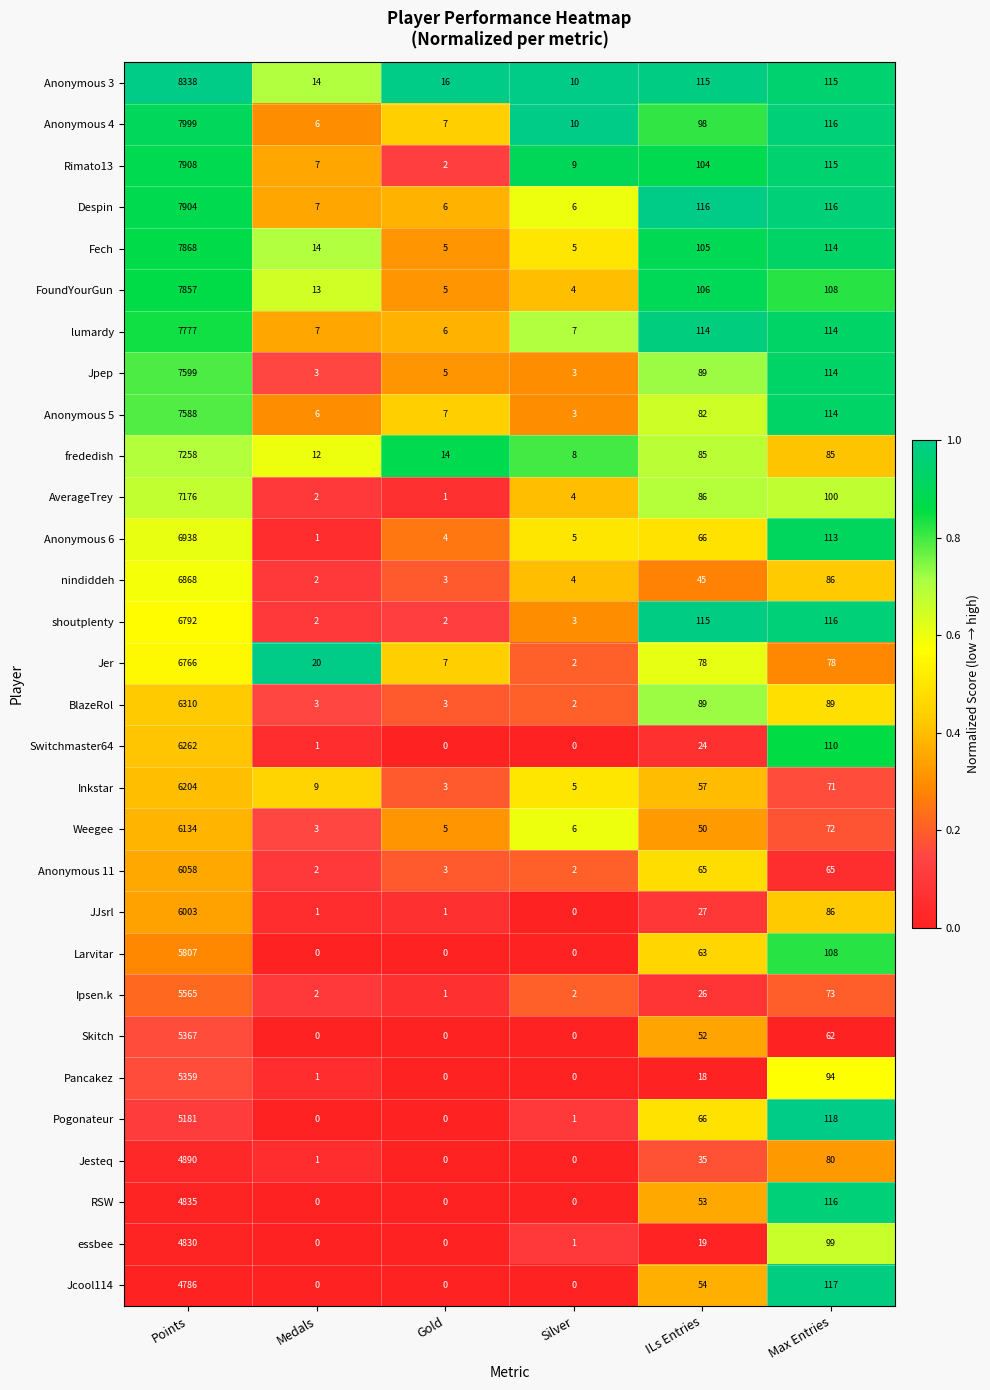

At which category is the sum across all series the highest?

Points